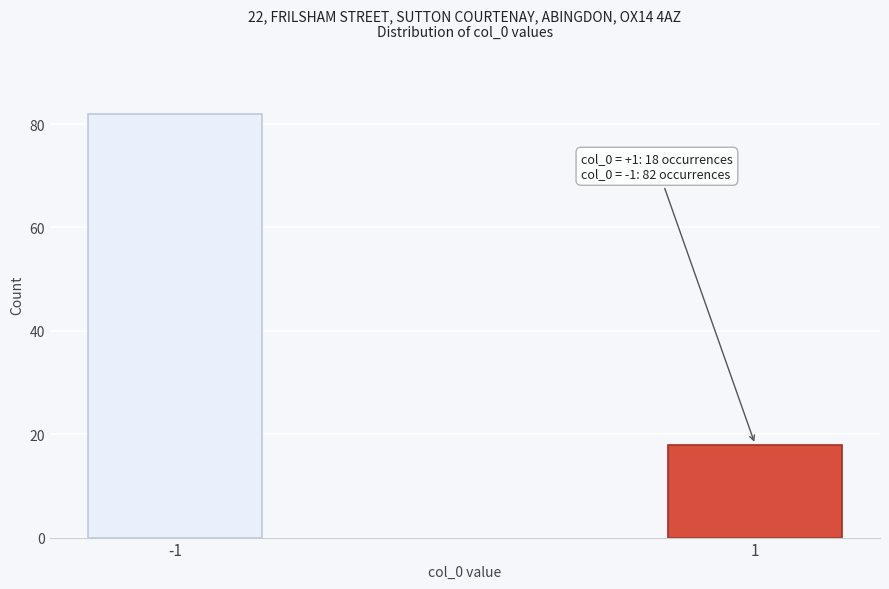

Reading left to right, transcribe all the data shown in this chart.

-1=82	1=18